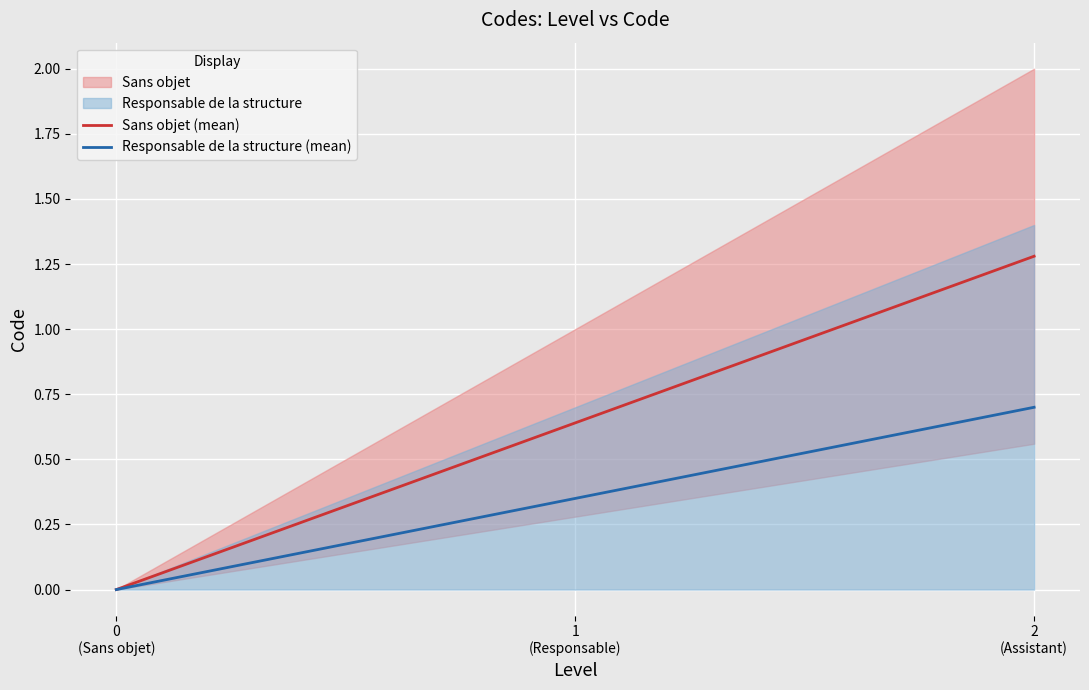

Rank the series at 0
(Sans objet) from highest to lowest value.

Sans objet (mean), Responsable de la structure (mean)